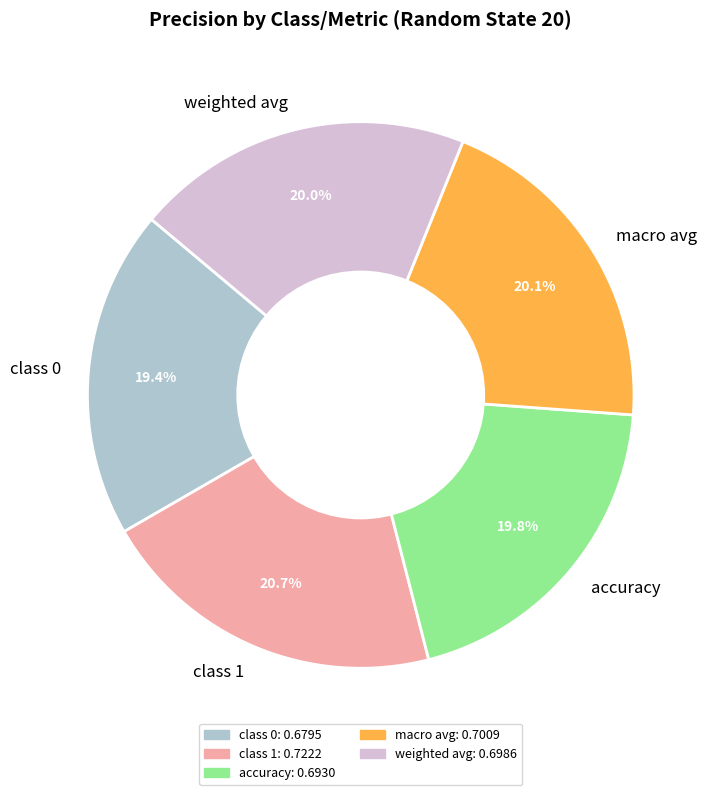

How many segments does this pie chart have?

5